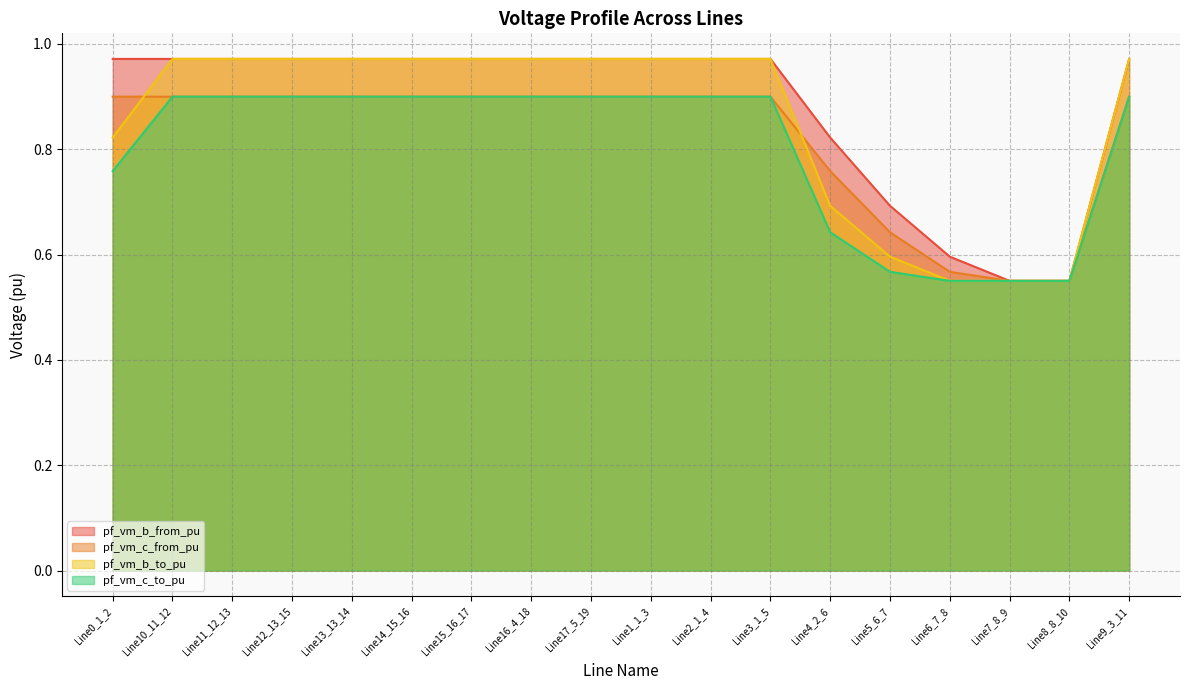

What is the minimum value shown in the chart?

0.6